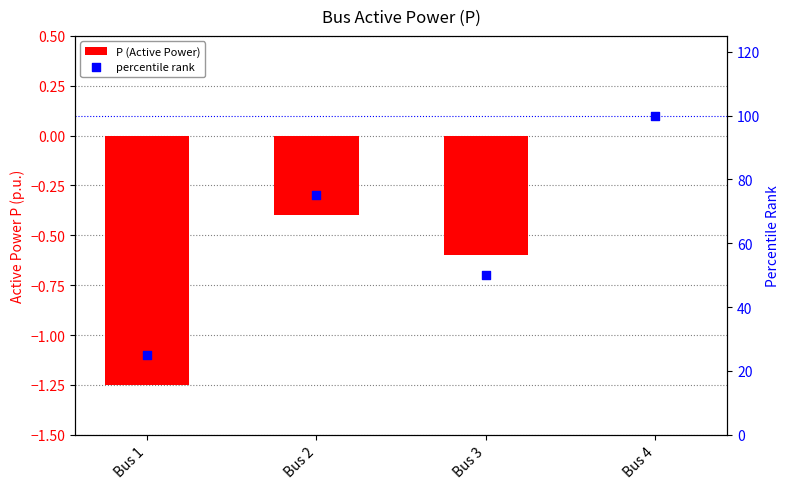

Which series has the largest total across all categories?

percentile rank